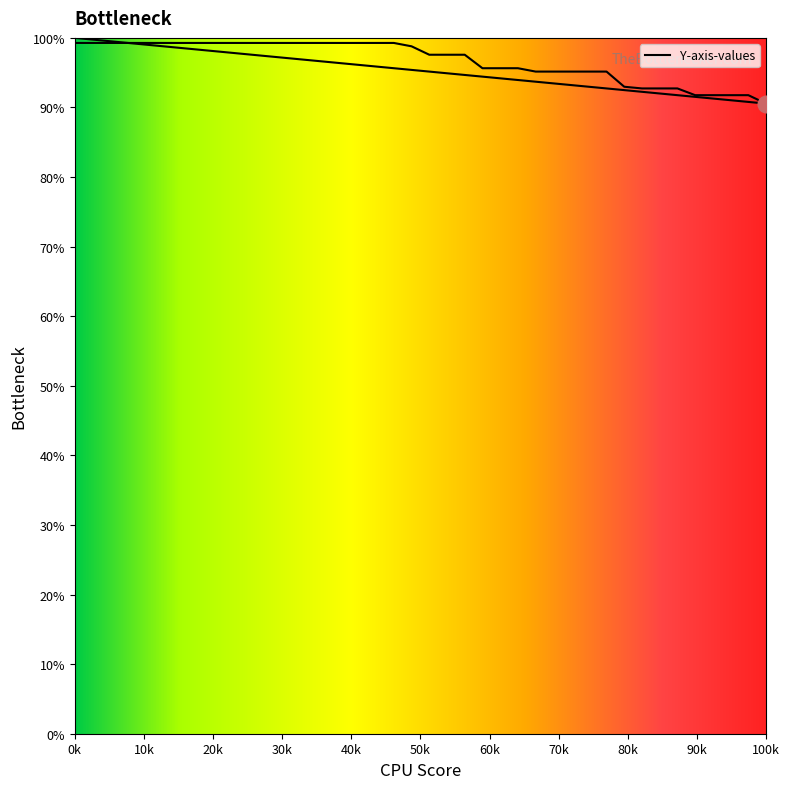

At which category does the chart reach its peak across all series?

0k